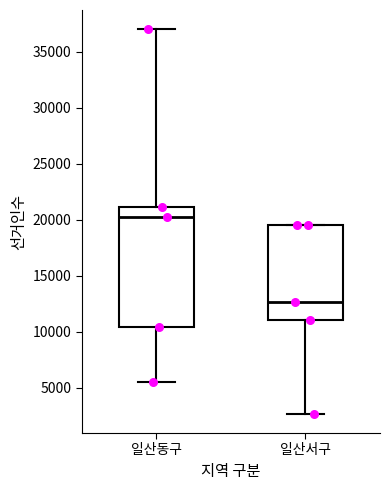

Reading left to right, transcribe this box plot: for each box, give where its median line is, the range the box spans, and where its two whiskers end, as read against the y-axis. The values are not printed on the chart, so give them approximately, as read against the axis.

일산동구: median 20000, box 10500 to 21000, whiskers 5500 to 37000
일산서구: median 12500, box 11000 to 19500, whiskers 2500 to 19500